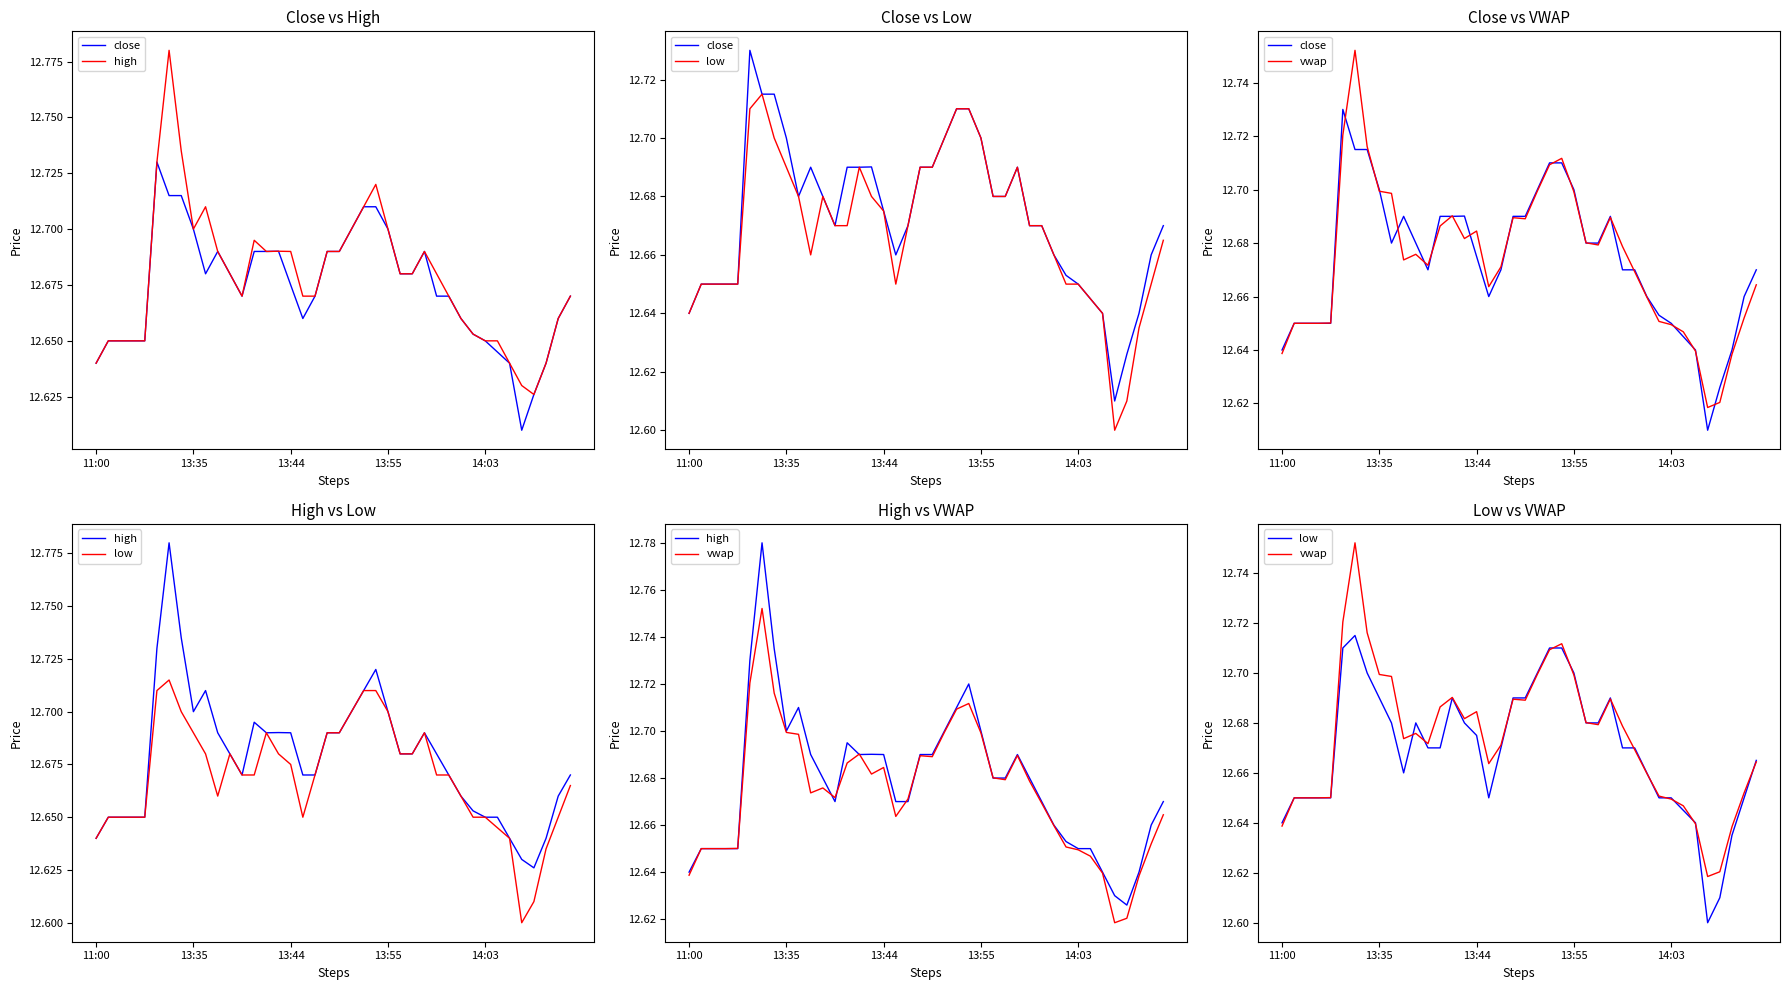

Where is the first local minimum for close?

9